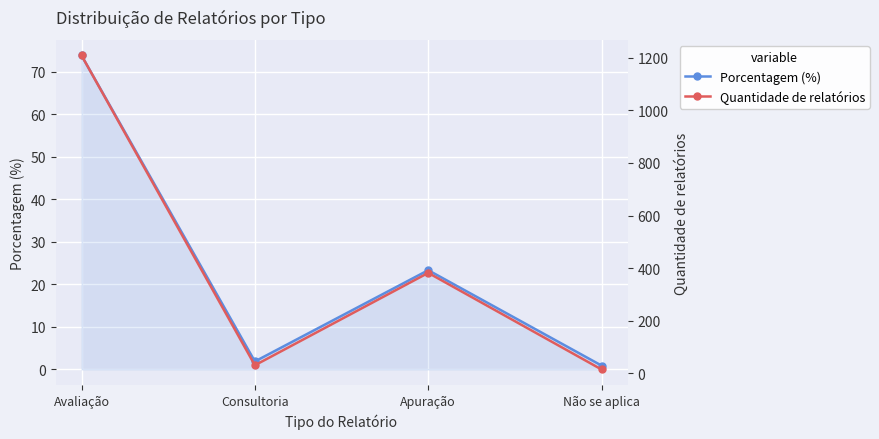

At which category does the chart reach its peak across all series?

Avaliação